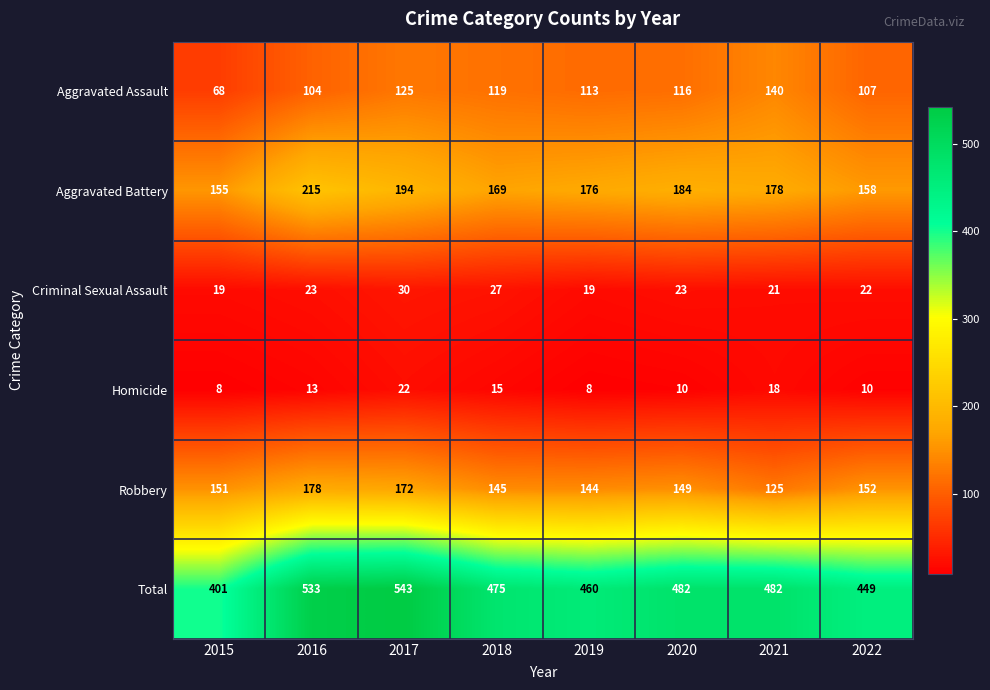

Count the number of data series in this chart.

6